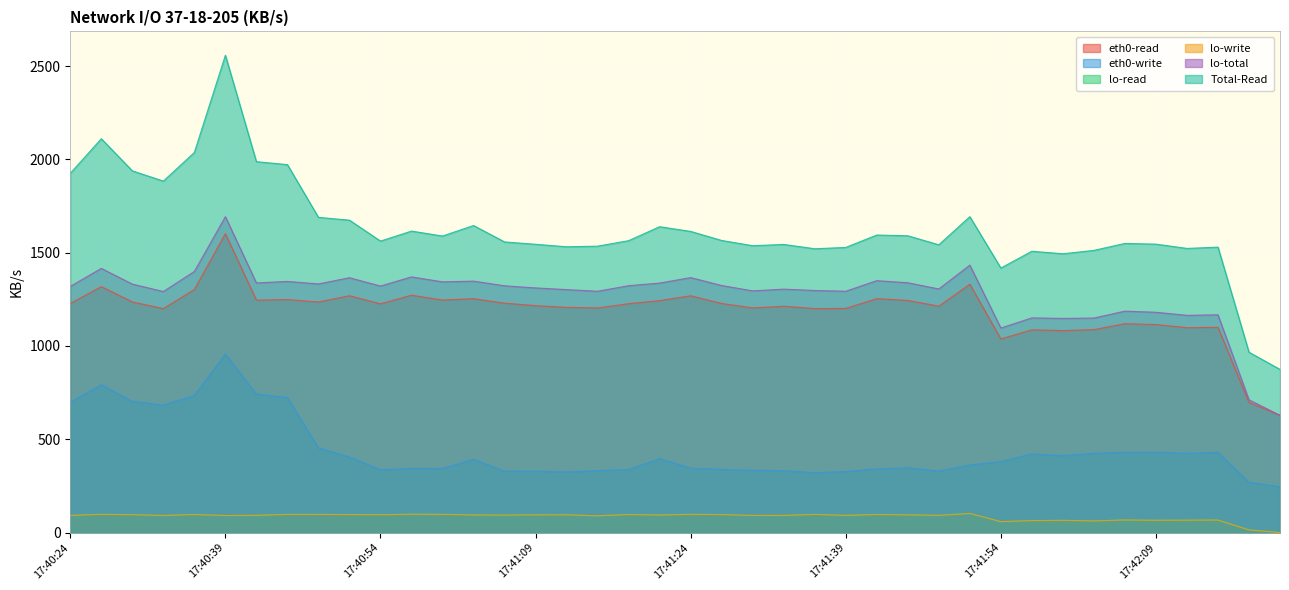

Read the eth0-write value at 17:40:57.

343.6